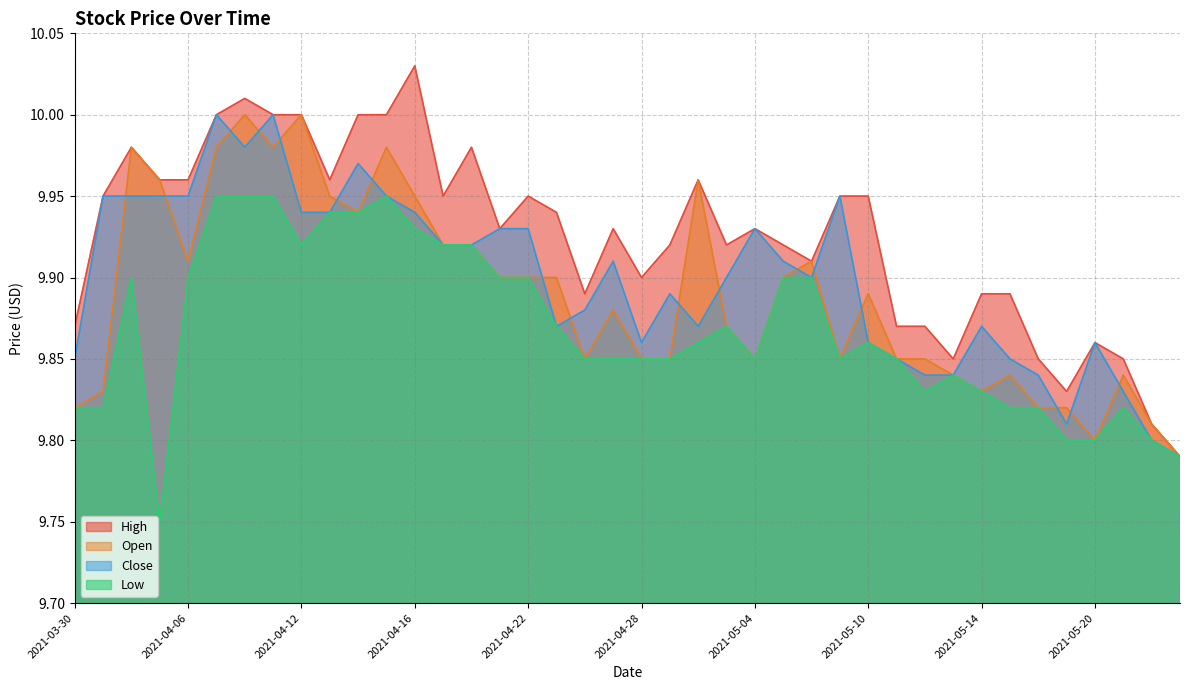

What is the sum of all Low values?

394.7